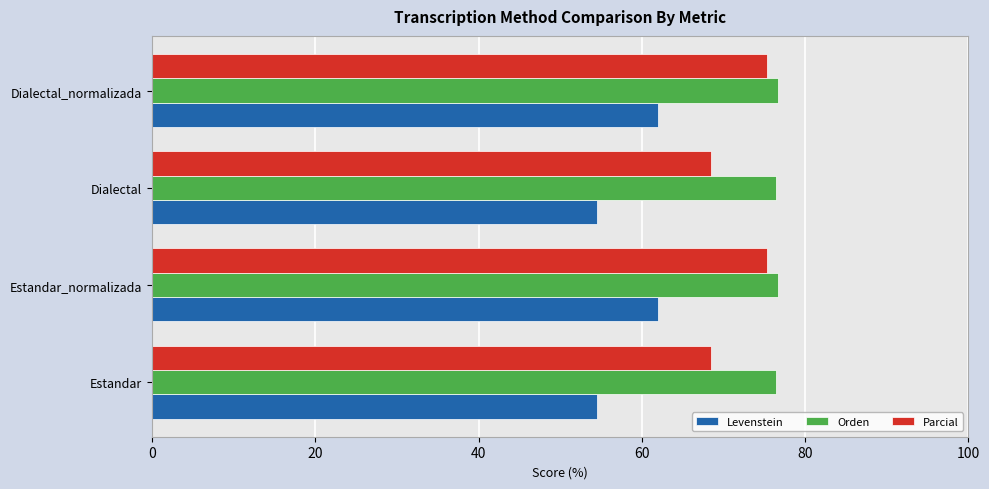

How many categories are shown in the chart?

4